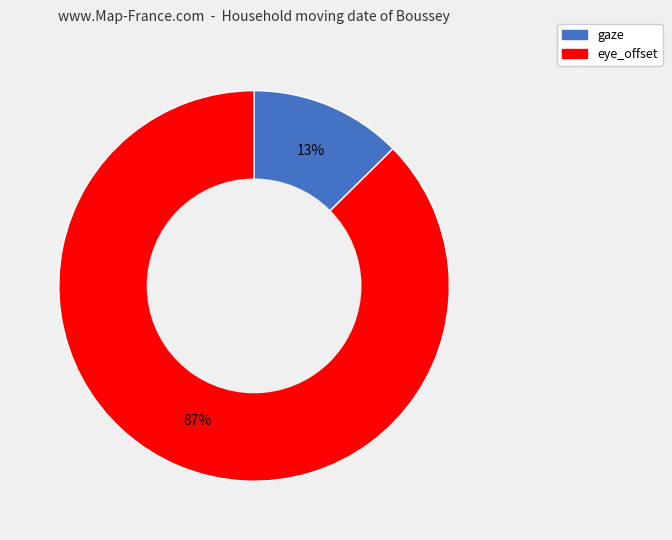

To the nearest percent, what percentage of the pie is eye_offset?

87%